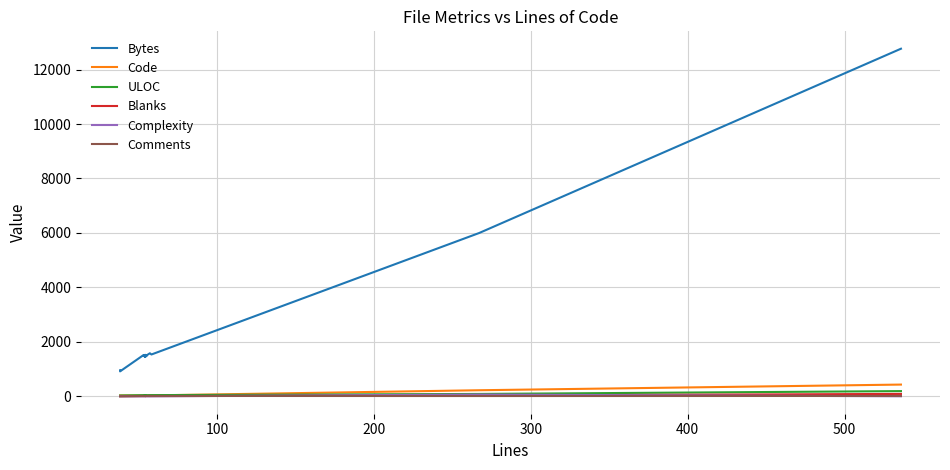

In Blanks, how many points are lower than both neighbors (excluding endpoints)?

2